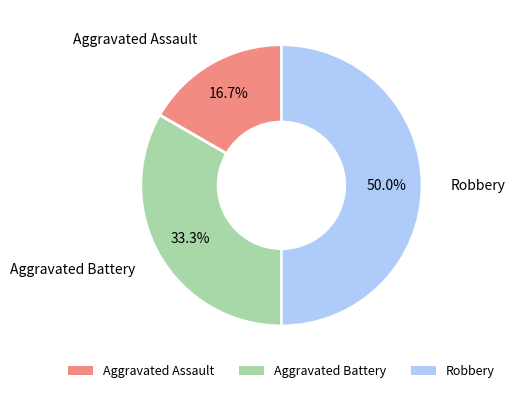

To the nearest percent, what is the difference between the Robbery and Aggravated Assault slice percentages?

33%